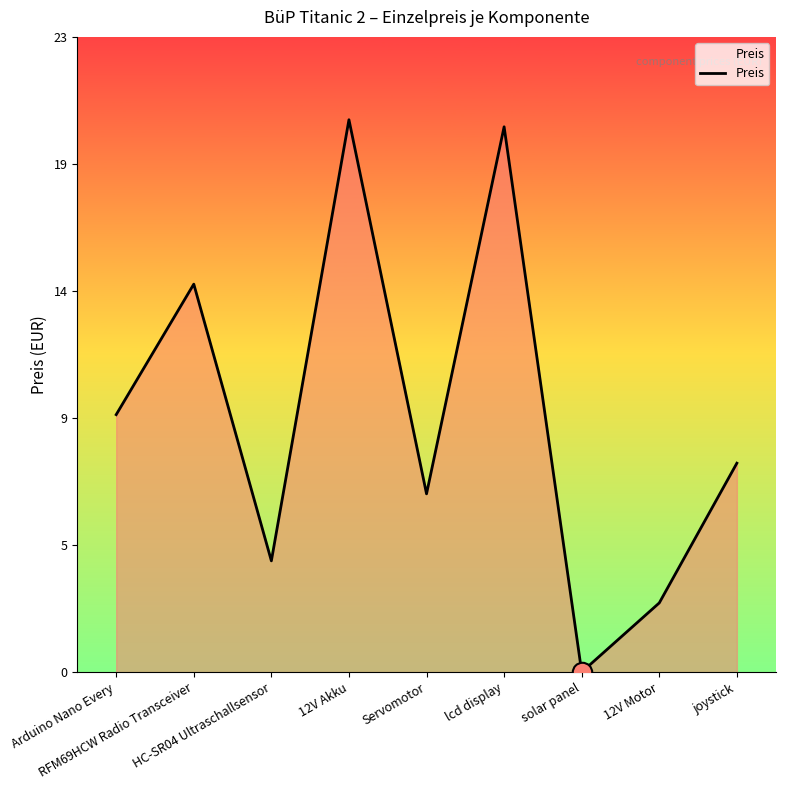

What is the label of the 8th point from the right?

RFM69HCW Radio Transceiver